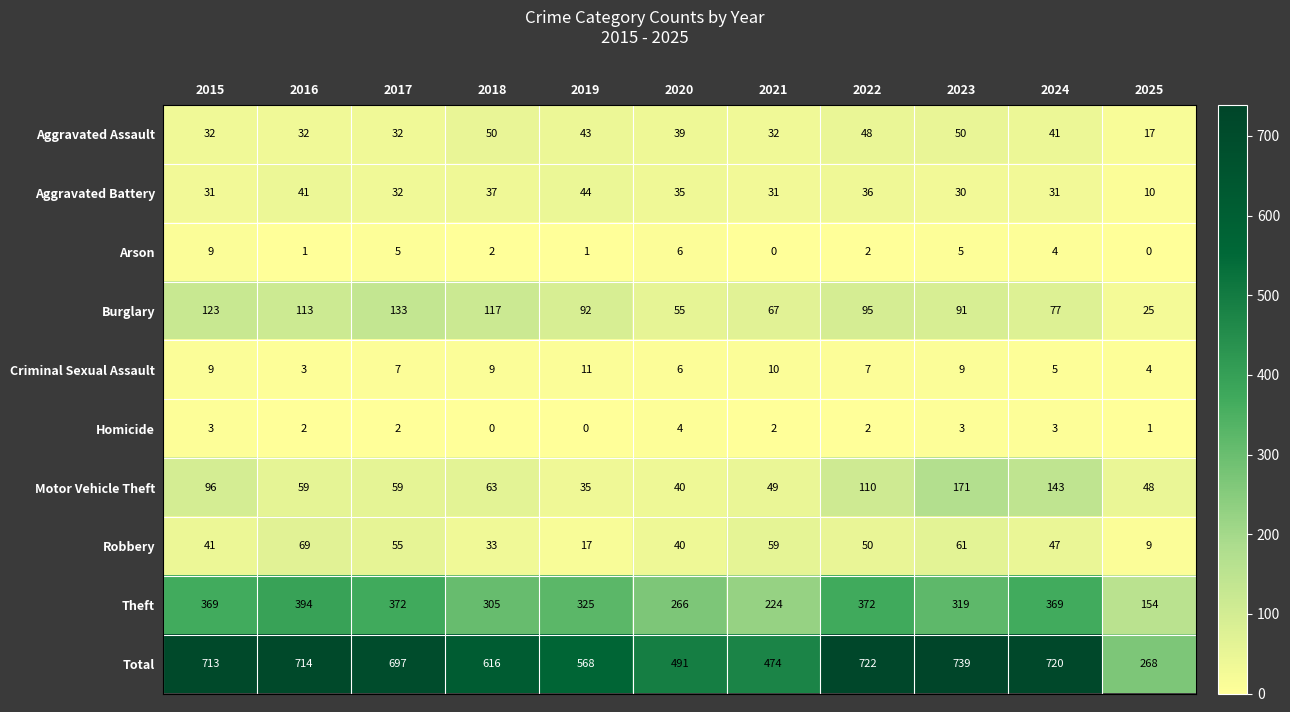

Which series has the largest range (max minus min)?

Total